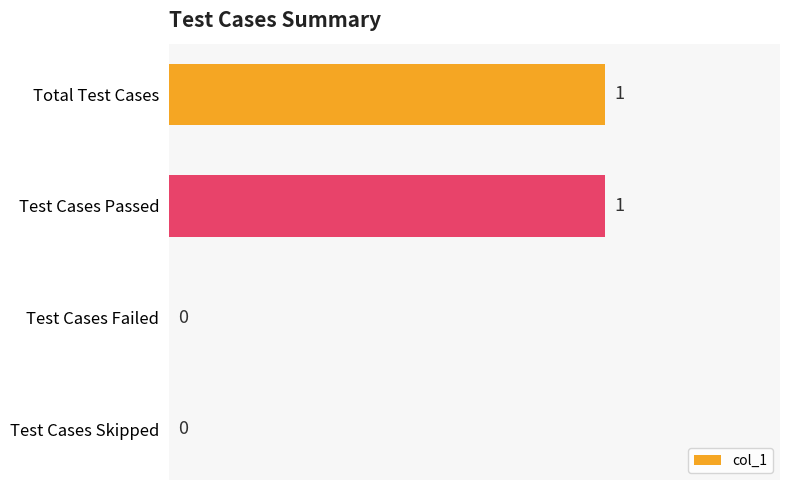

Count the values in the range 0 to 1.

4